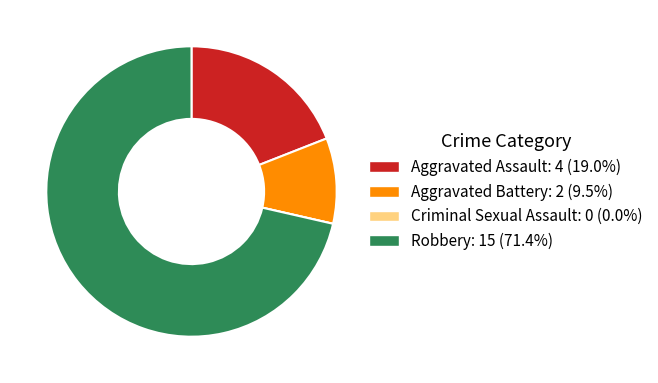

What is the majority slice?

Robbery